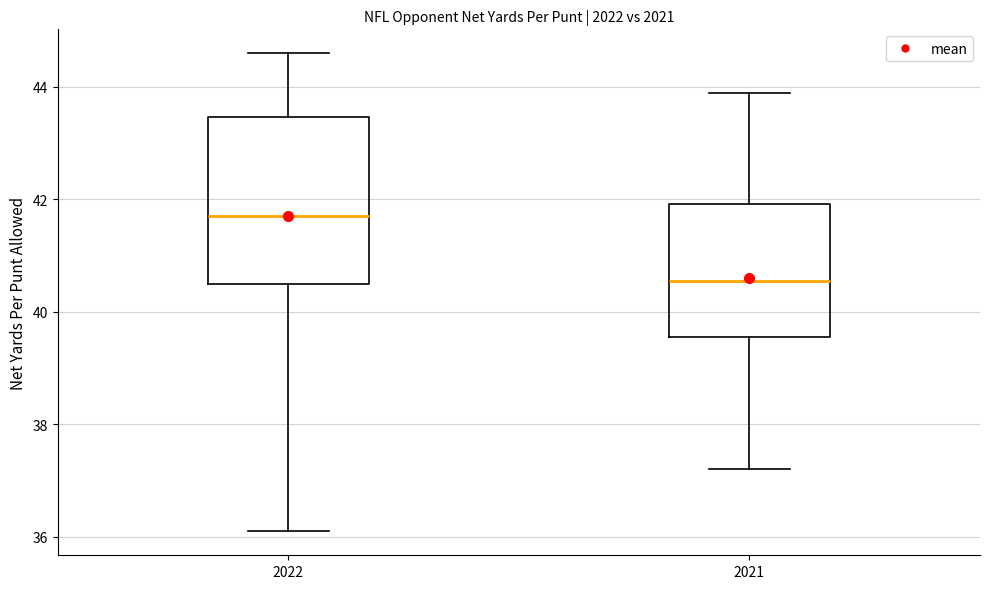

Which box has the lowest median line?

2021